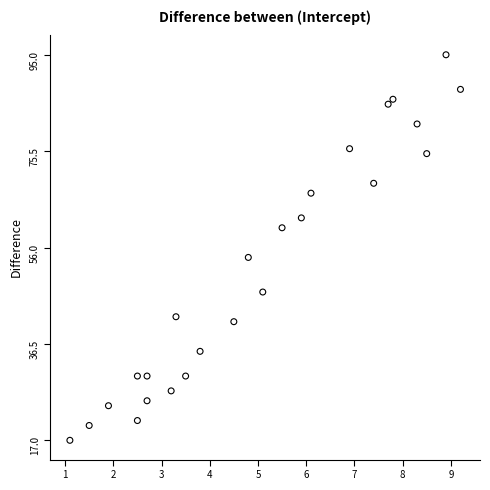

What Y value in the scatter plot is closest to 56?

54